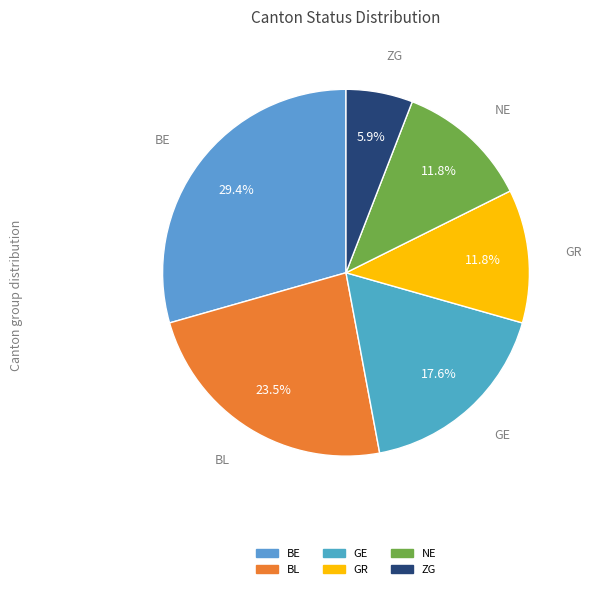

Does GR account for over 50% of the chart?

No